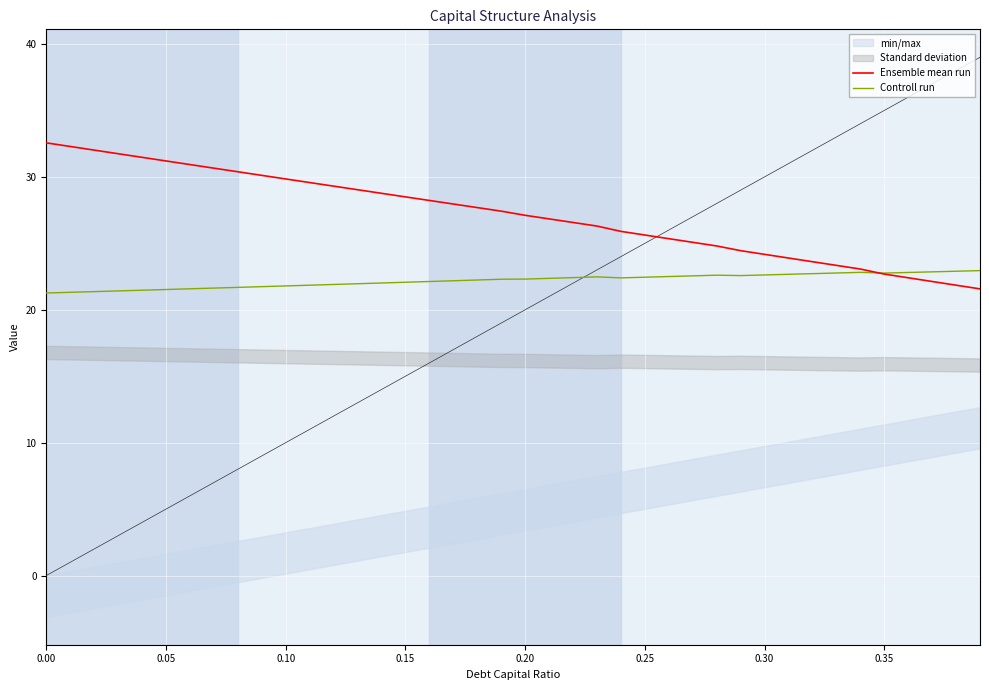

What is the minimum value for Ensemble mean run?

21.6